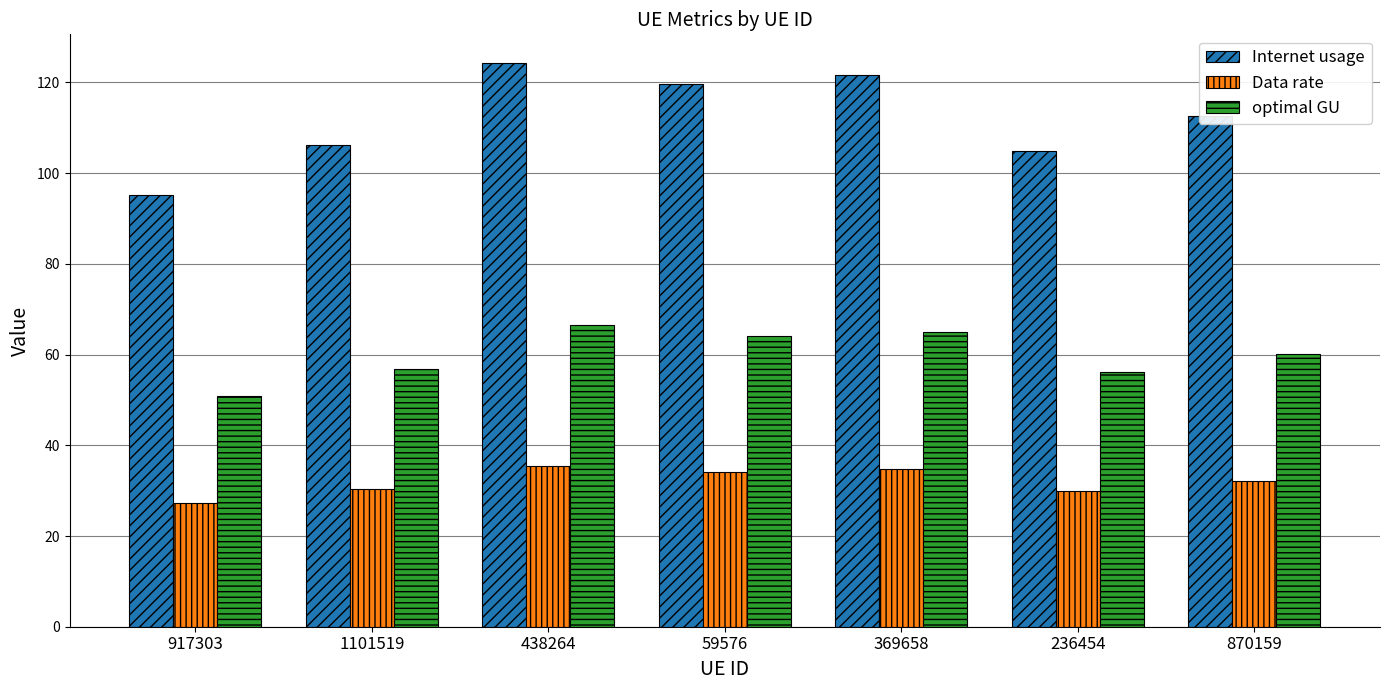

List the labels in order of Internet usage value, largest first.

438264, 369658, 59576, 870159, 1101519, 236454, 917303